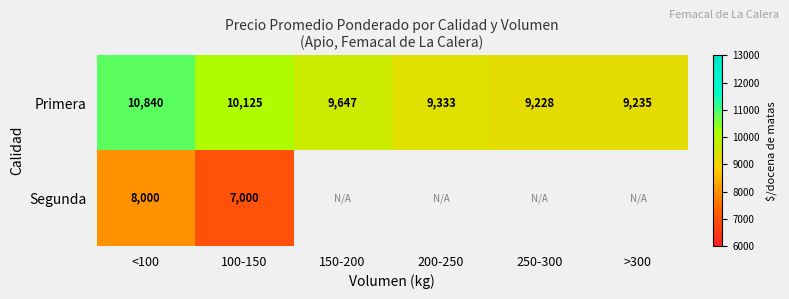

At which category is the sum across all series the highest?

<100